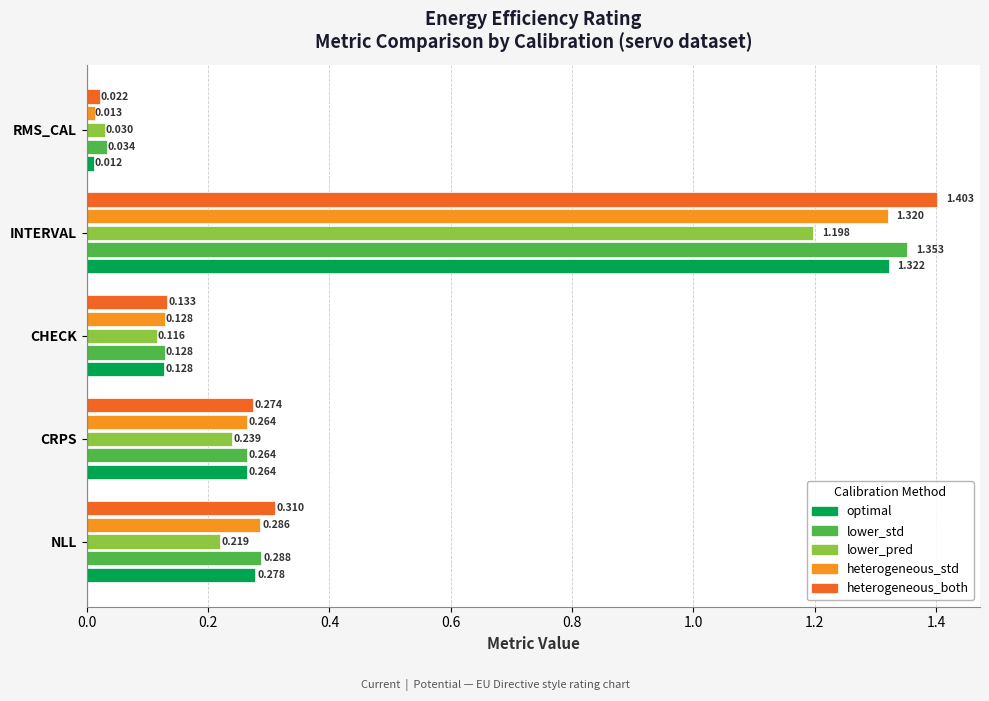

Which label corresponds to the largest value in the chart?

heterogeneous_both